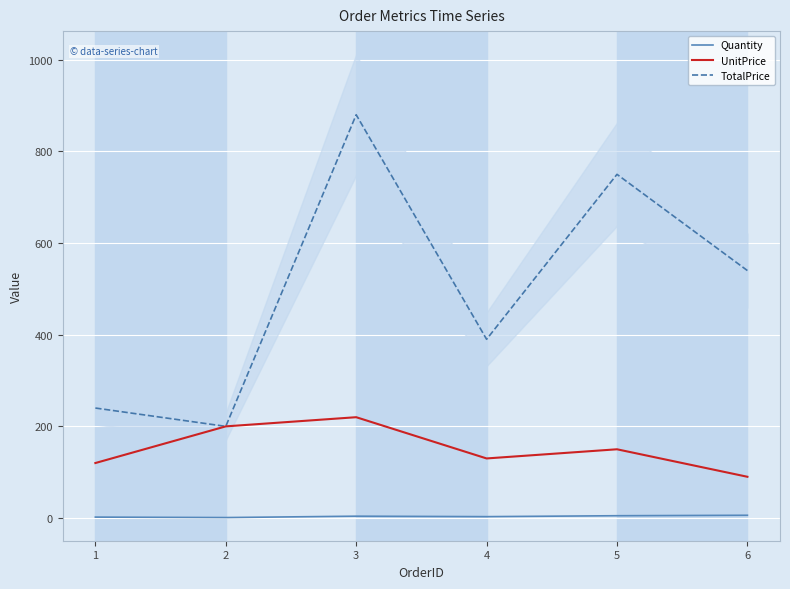

Reading left to right, list all the values displayed in this chart.

Quantity: 1=2	2=1	3=4	4=3	5=5	6=6
UnitPrice: 1=120	2=200	3=220	4=130	5=150	6=90
TotalPrice: 1=240	2=200	3=880	4=390	5=750	6=540